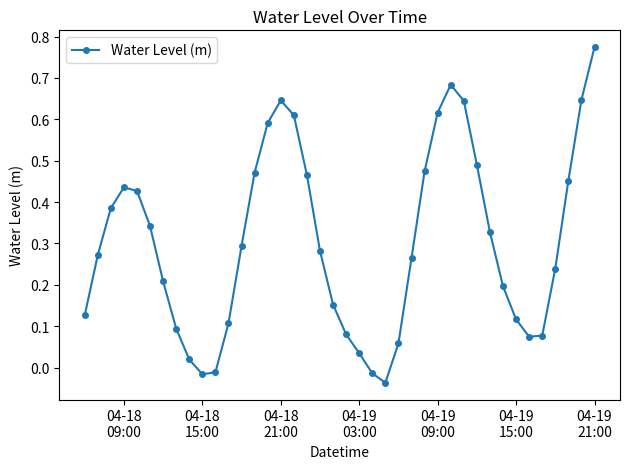

How many interior local peaks (higher than both neighbors) does the data have?

3